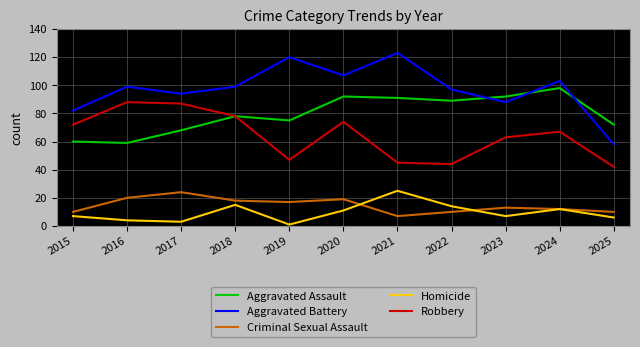

What is the spread (max minus min) of values at 2022?

87